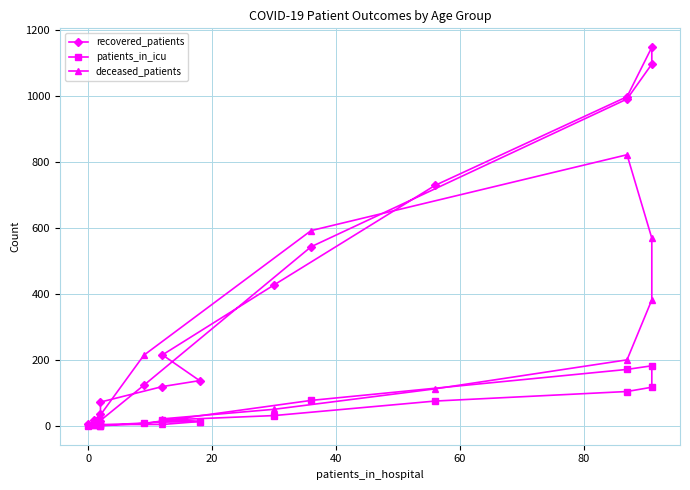

At how many categories does at least one series exceed 771?

4